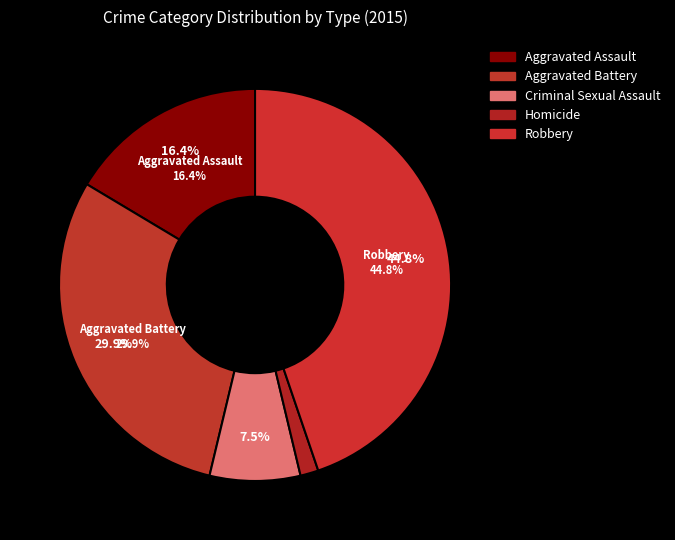

To the nearest percent, what is the difference between the largest and smallest slice percentages?

43%